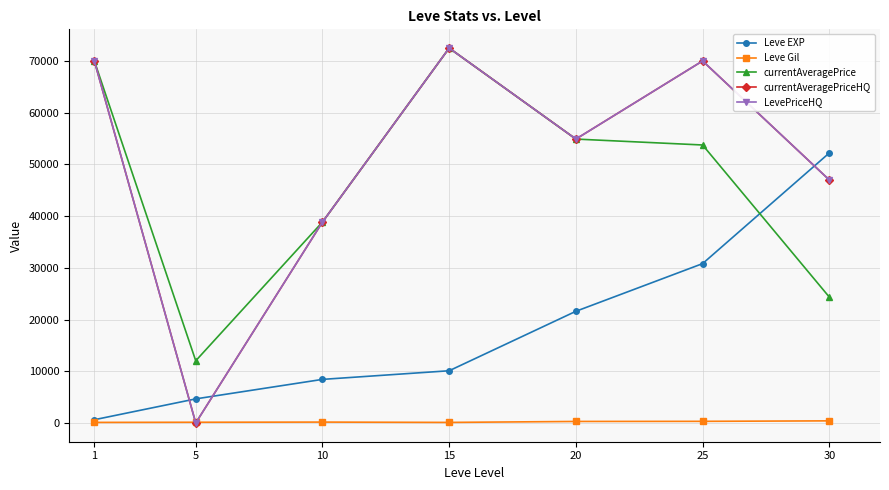

The value of LevePriceHQ at 20 is 54905. True or false?

True